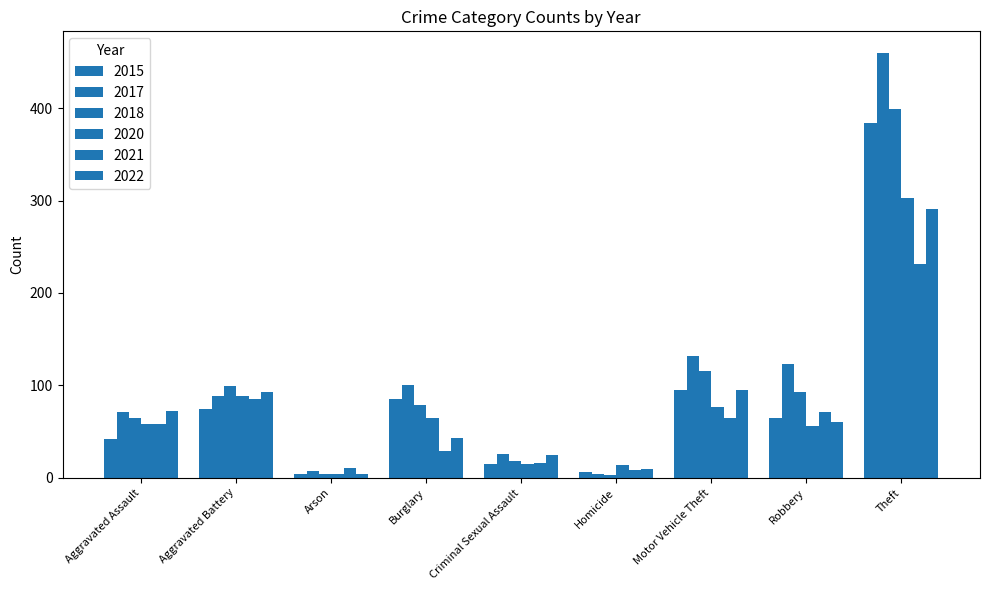

Count the number of data series in this chart.

6